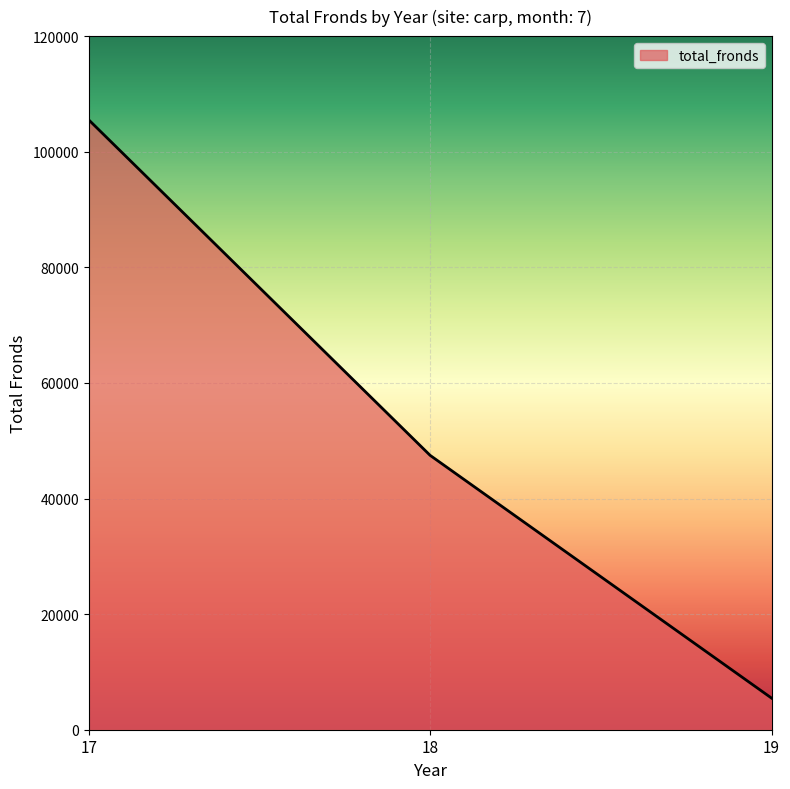

What is the ratio of the value at 17 to the value at 19?

19.3